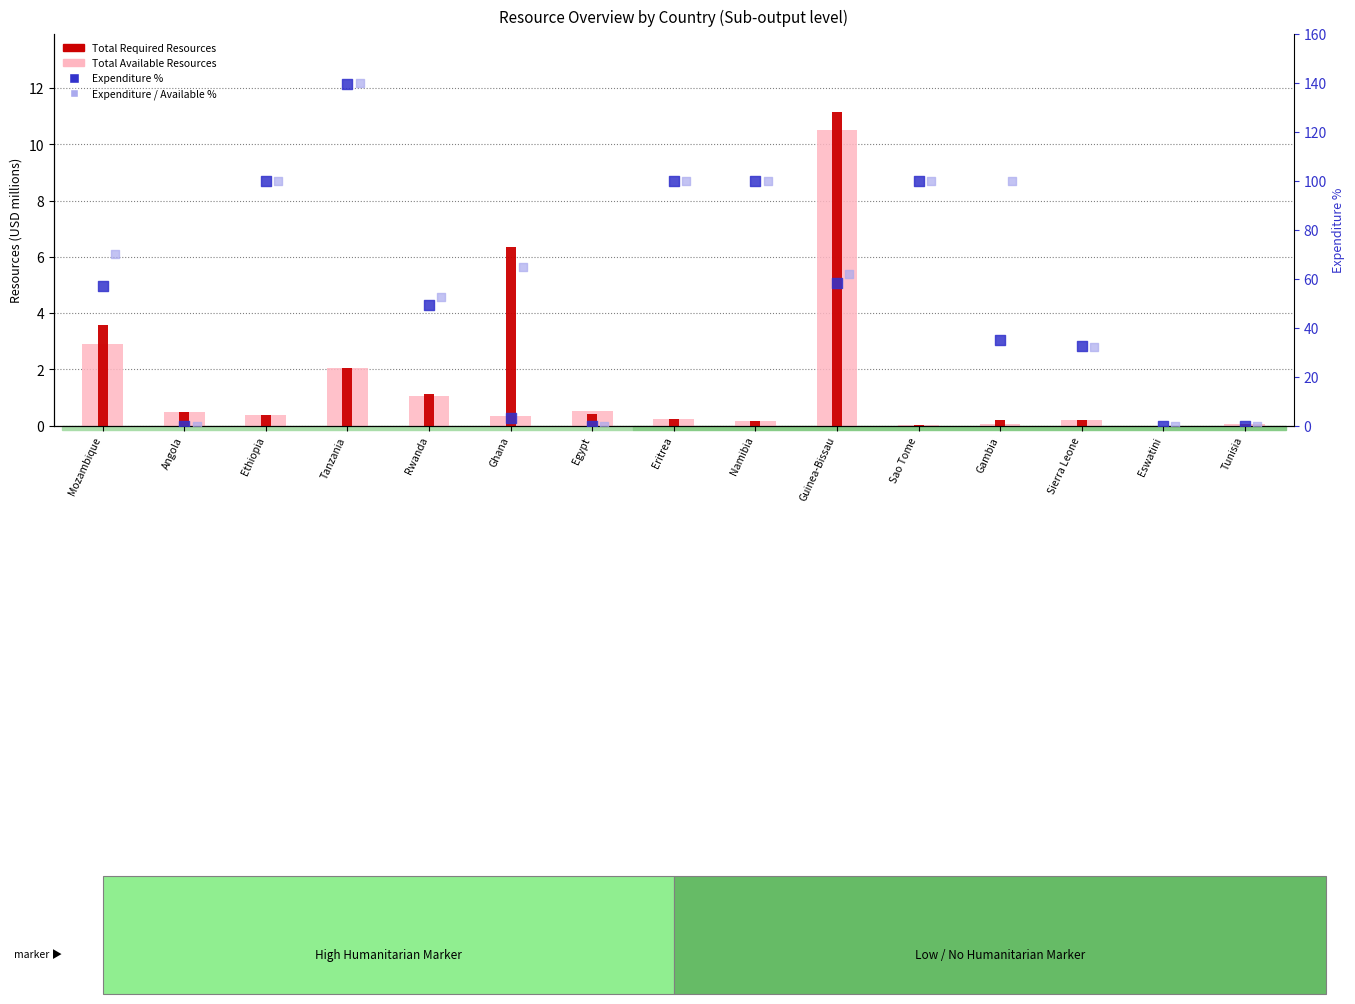

What are all the series names shown in the legend?

Total Available Resources, Total Required Resources, Expenditure %, Expenditure / Available %